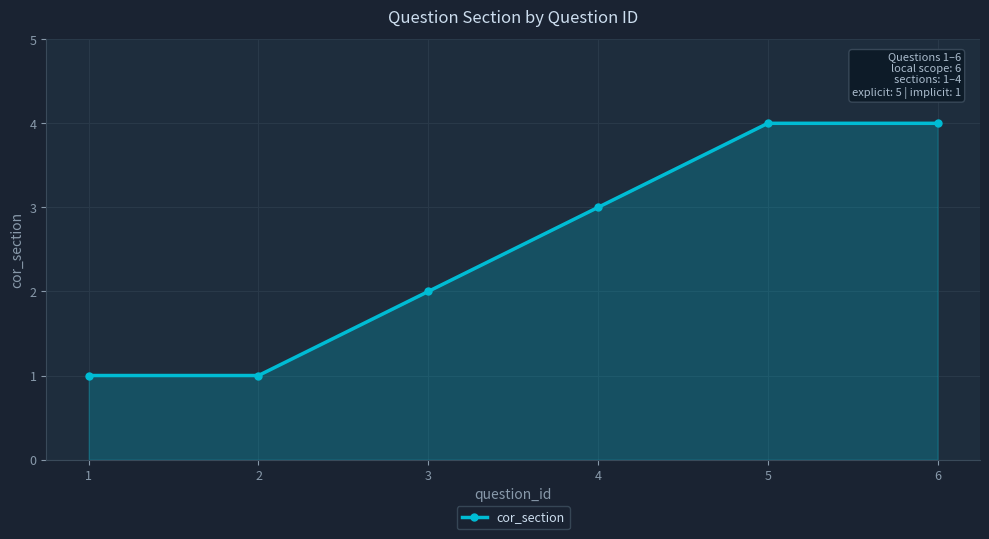

What is the greatest value displayed?

4